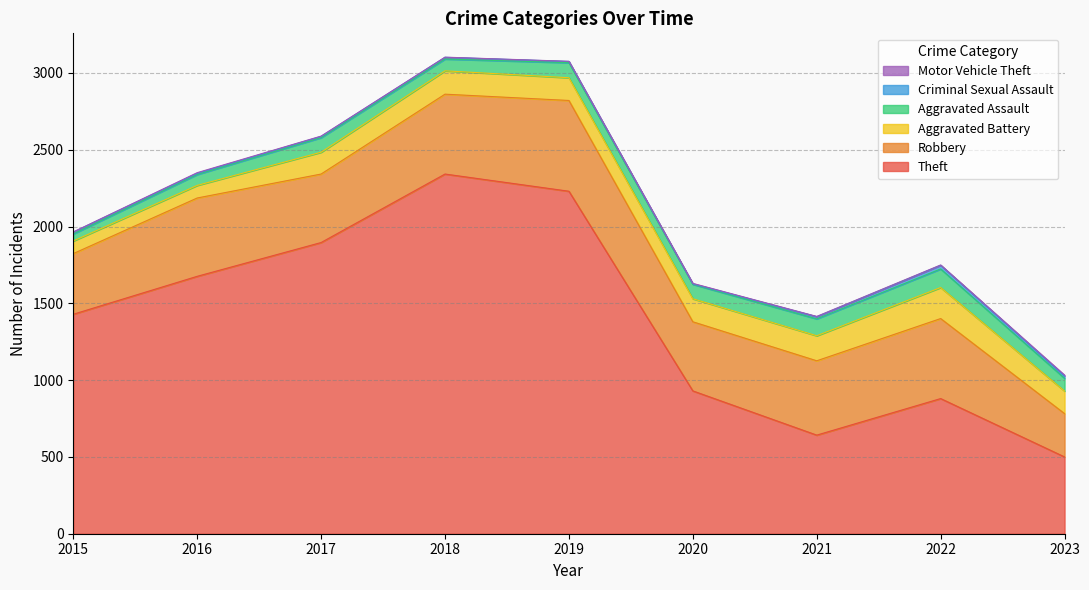

Reading left to right, list all the values displayed in this chart.

Theft: 1429	1676	1896	2342	2230	930	642	880	500
Robbery: 395	510	446	520	591	450	484	521	282
Aggravated Battery: 82	82	142	152	148	150	163	202	147
Aggravated Assault: 46	71	95	77	98	94	110	121	83
Criminal Sexual Assault: 12	8	8	11	8	3	14	24	15
Motor Vehicle Theft: 1	4	2	1	1	3	2	2	6